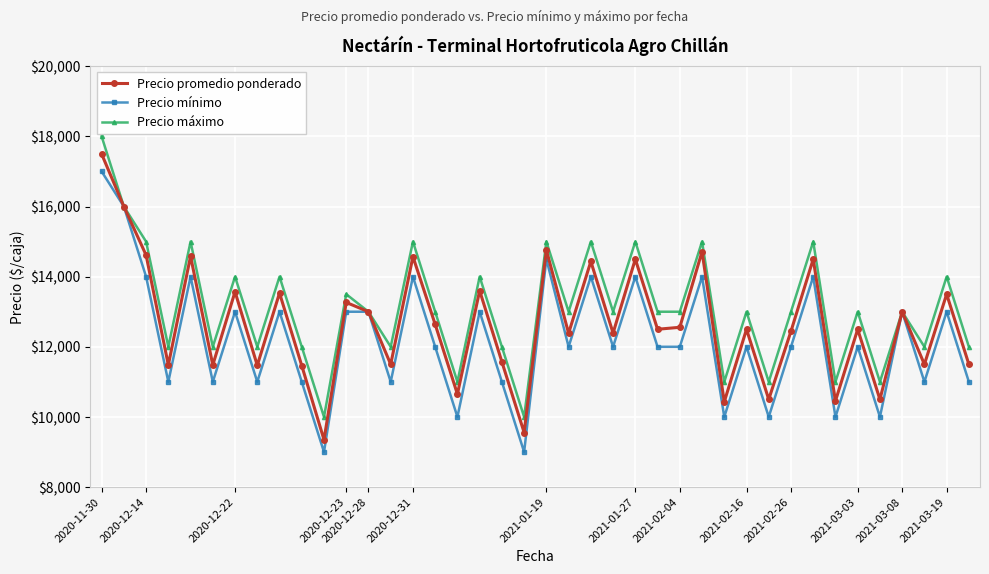

What is the minimum value shown in the chart?

9000